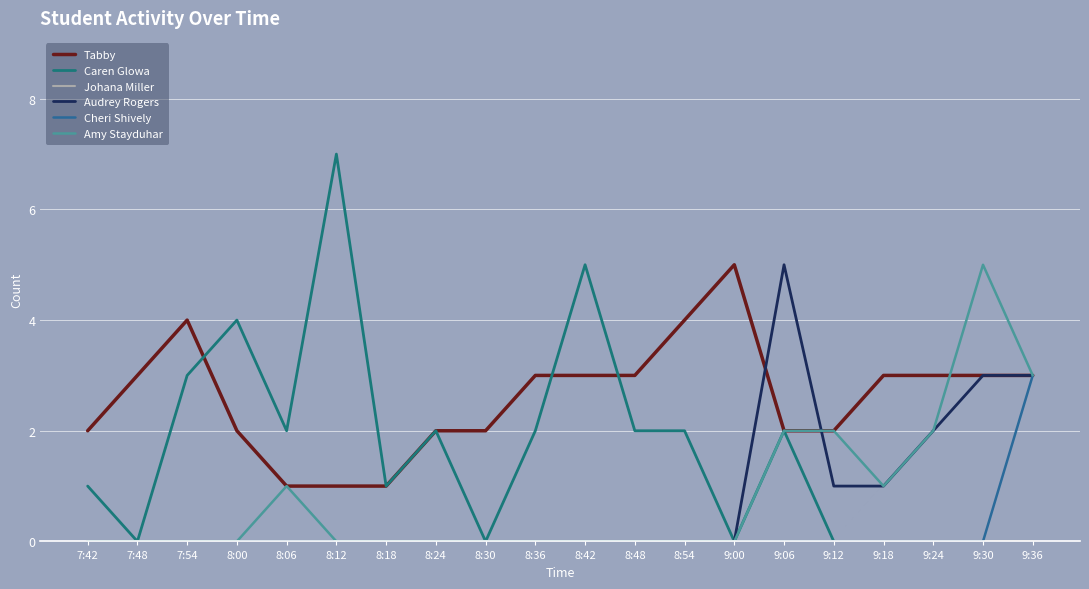

How many lines are shown in the chart?

6